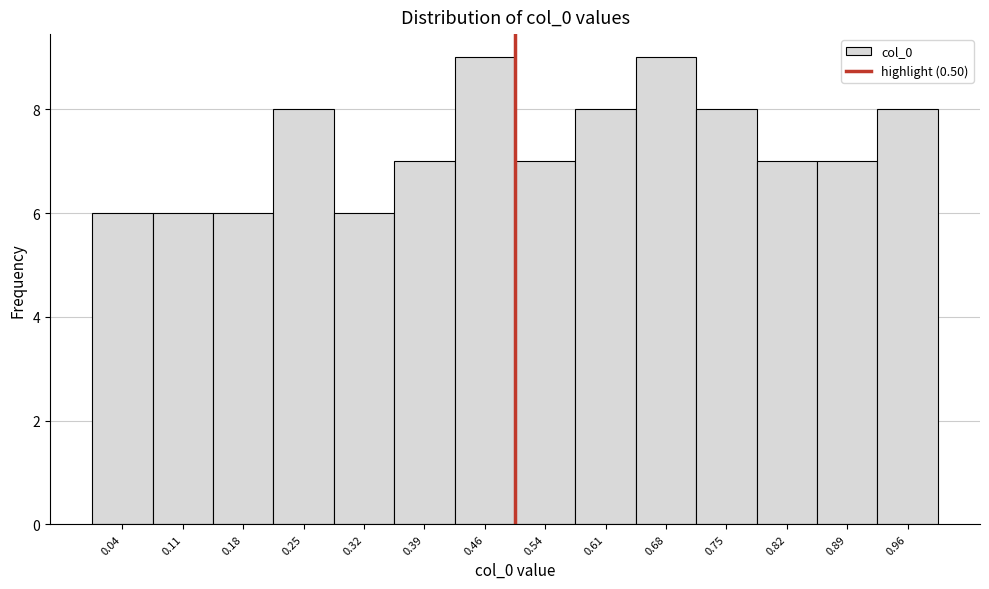

How tall is the bar that spans 0.36 to 0.43 on the x-axis? Neither the bar edges nor the heights are printed on the chart, so give them approximately, as read against the axes.

7